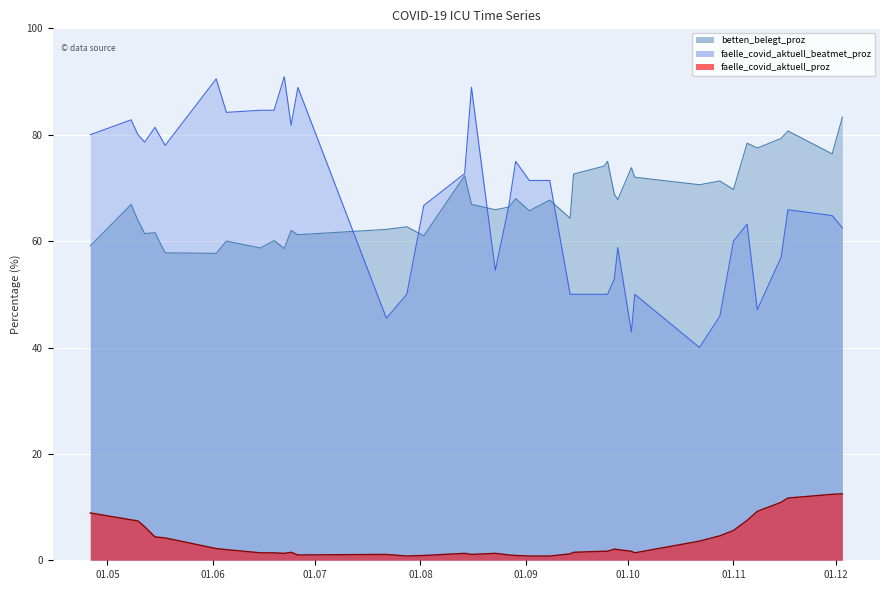

What position from the right is 2020-06-26?

10